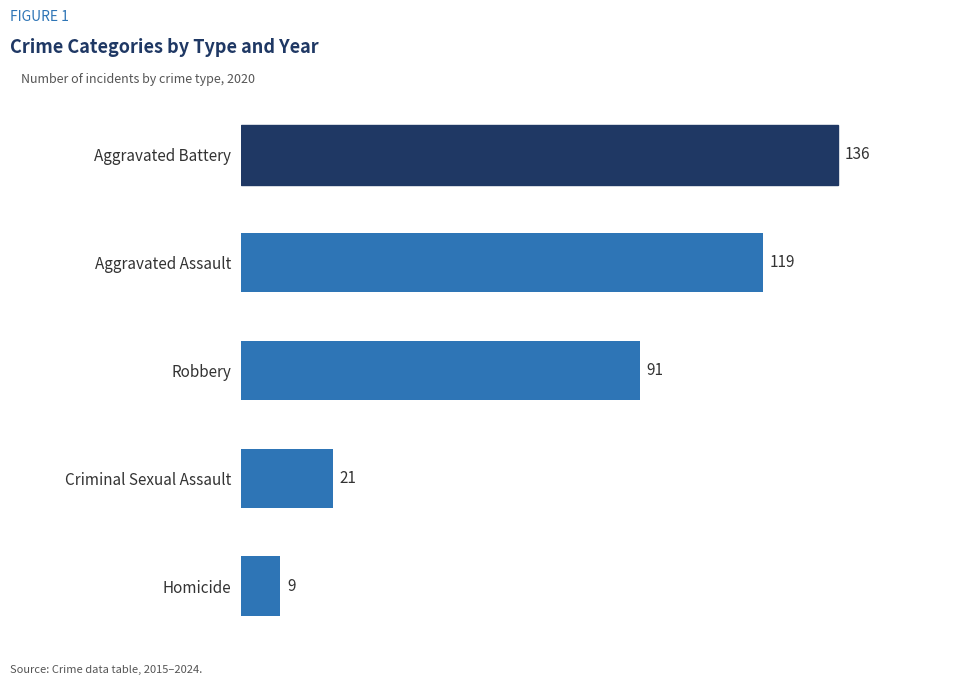

The value at Homicide is 9. True or false?

True